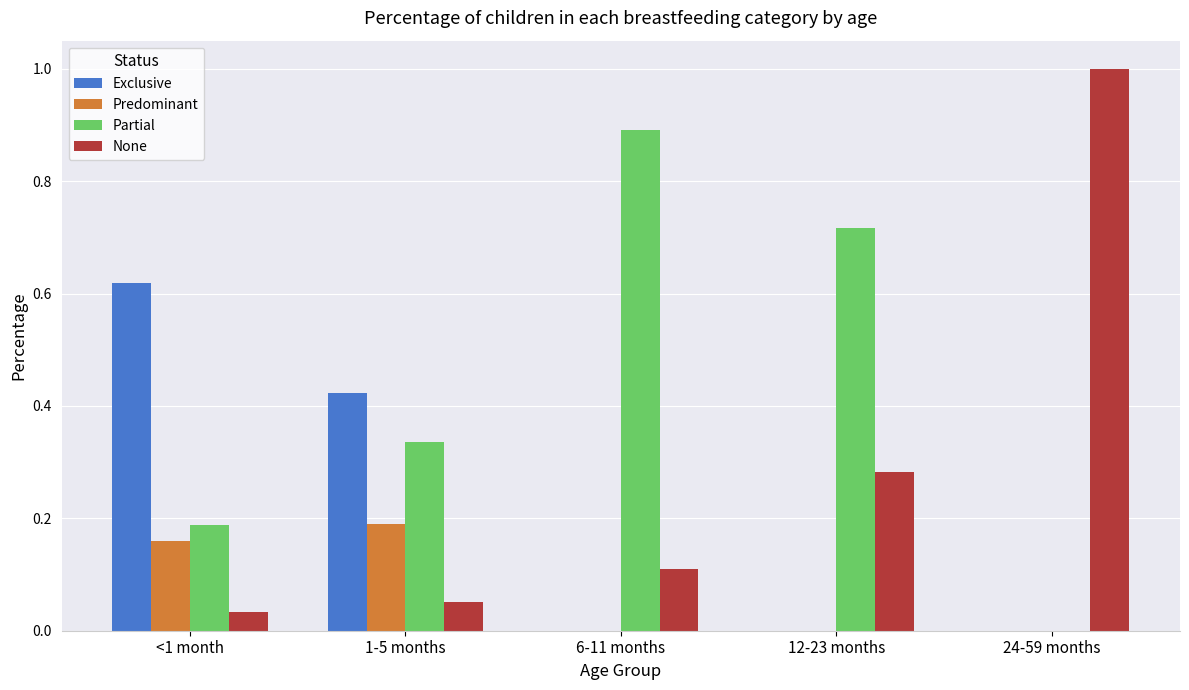

Which label corresponds to the largest value in the chart?

24-59 months